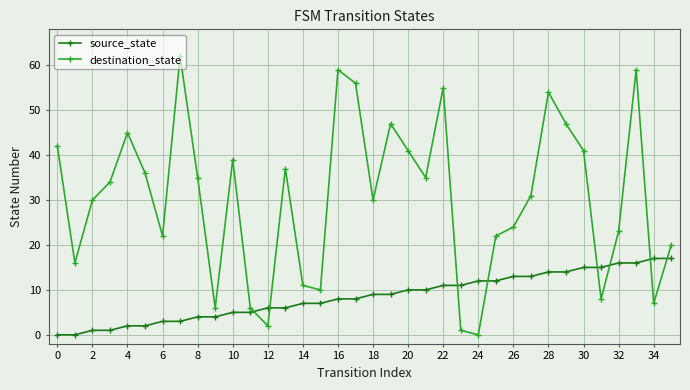

How many data points in source_state are less than 9?

18